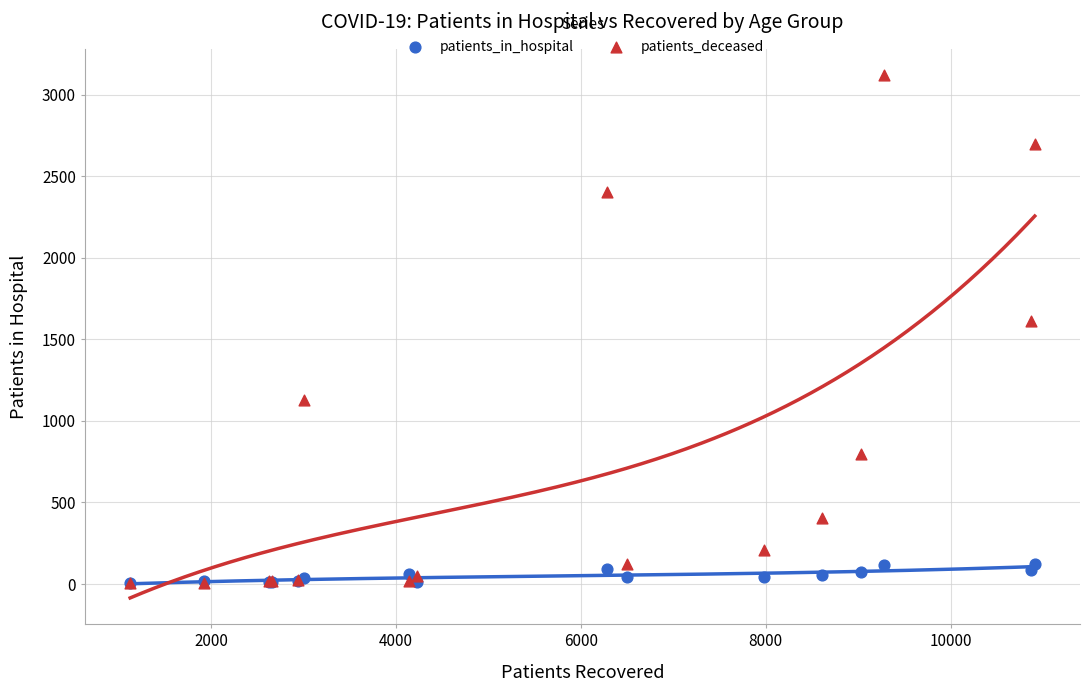

Which series reaches the maximum Y coordinate?

patients_deceased